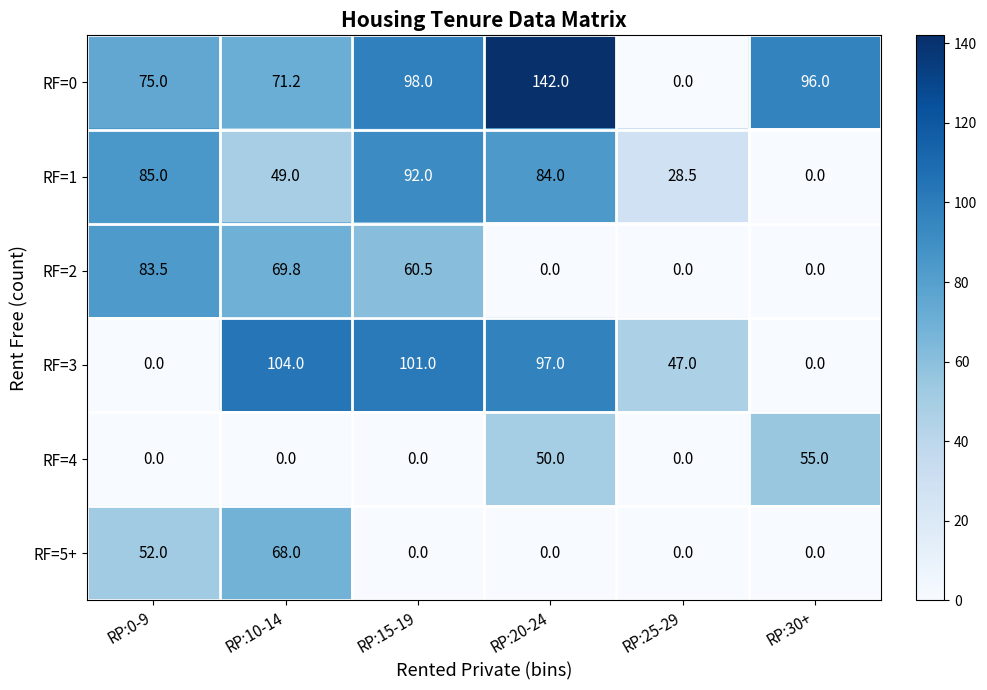

List the series in order of their peak value, lowest first.

RF=4, RF=5+, RF=2, RF=1, RF=3, RF=0